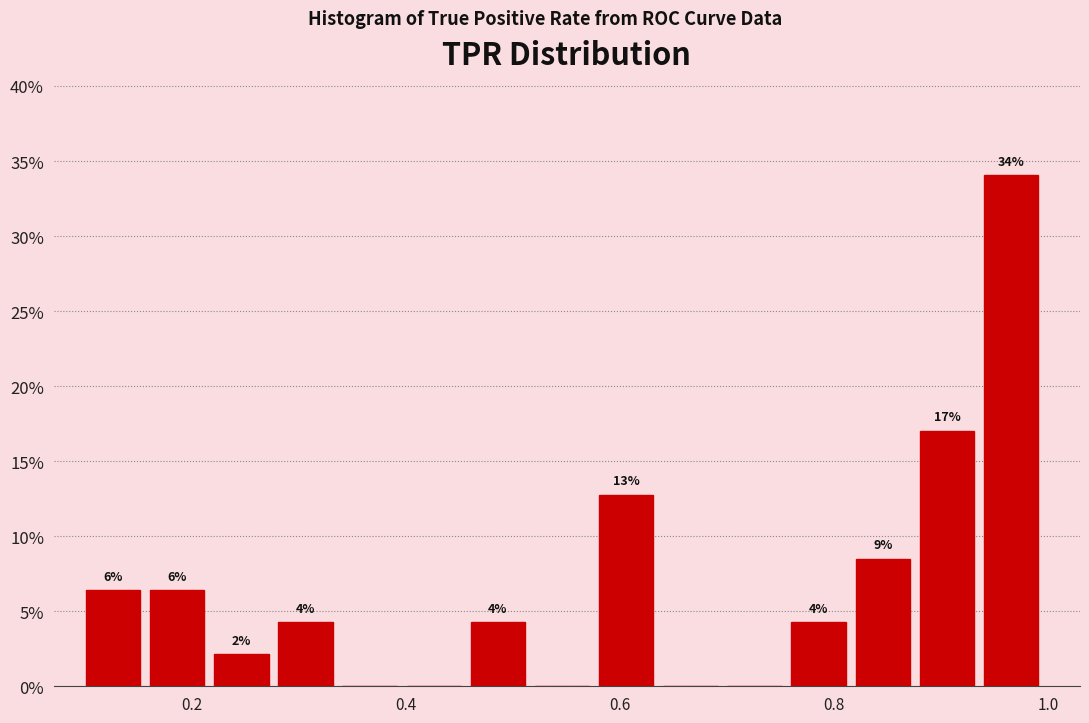

Read against the x-axis, roughly where is the centre of the tallest bar?

0.96